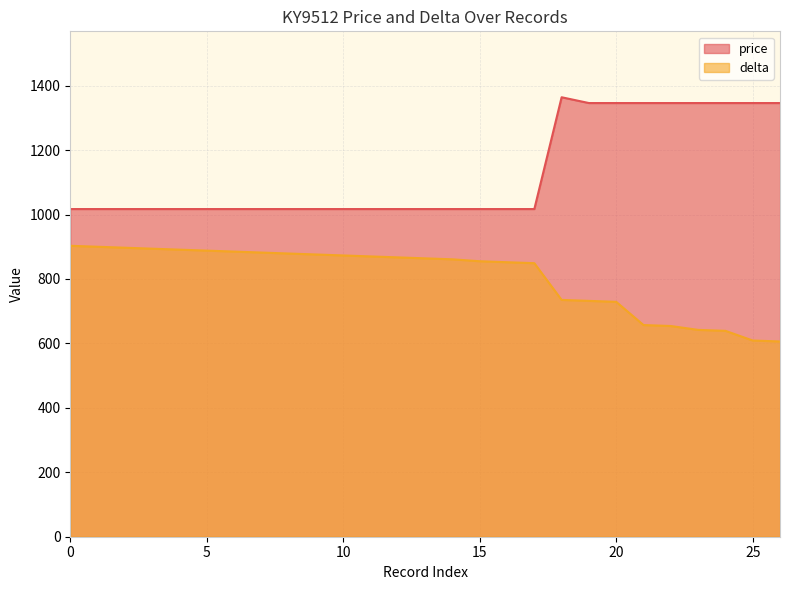

What is the value of the price point at the 20th from the left?

1346